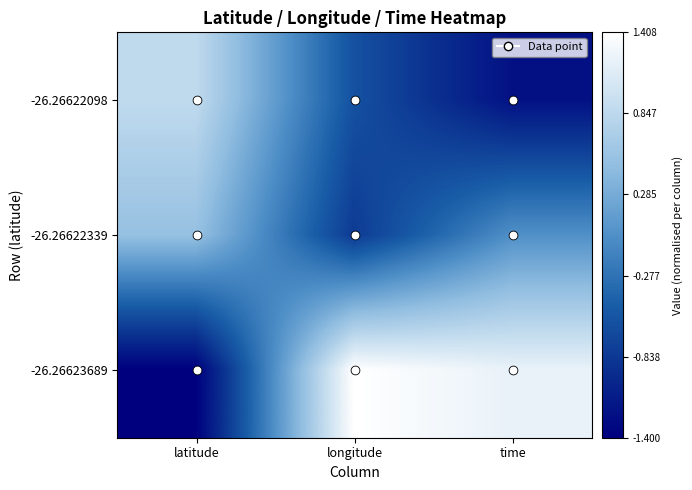

At how many categories does at least one series exceed -1?

3